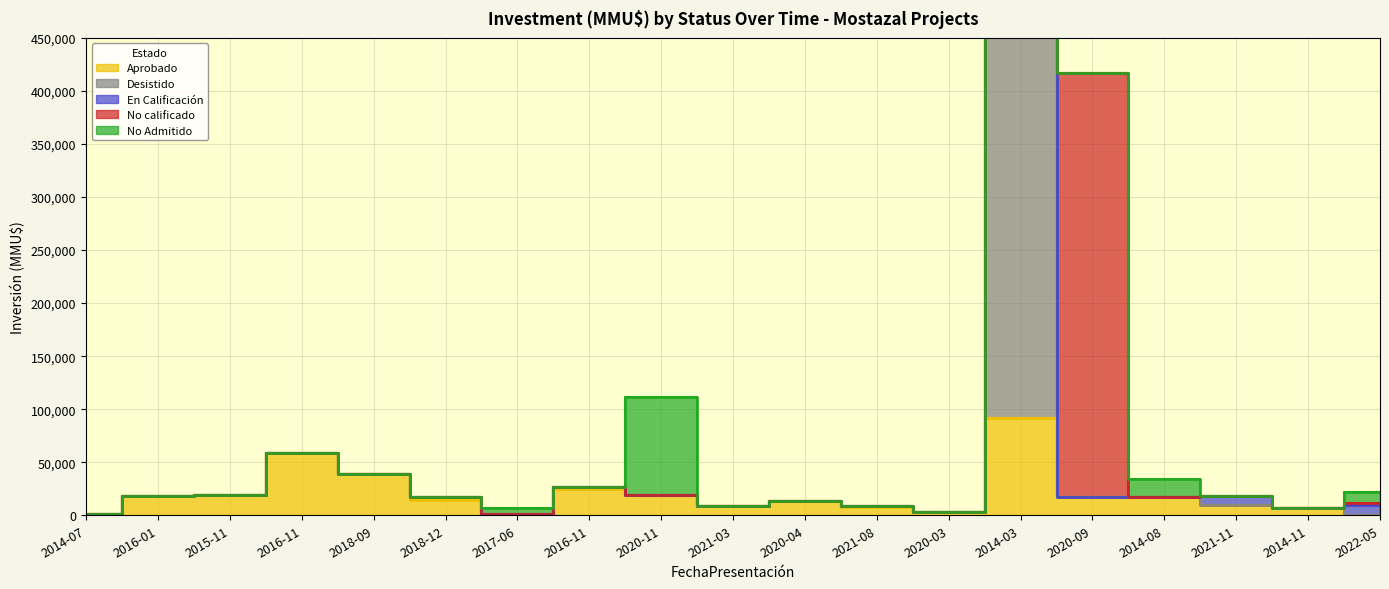

True or false: No Admitido and Desistido cross at least once.

True